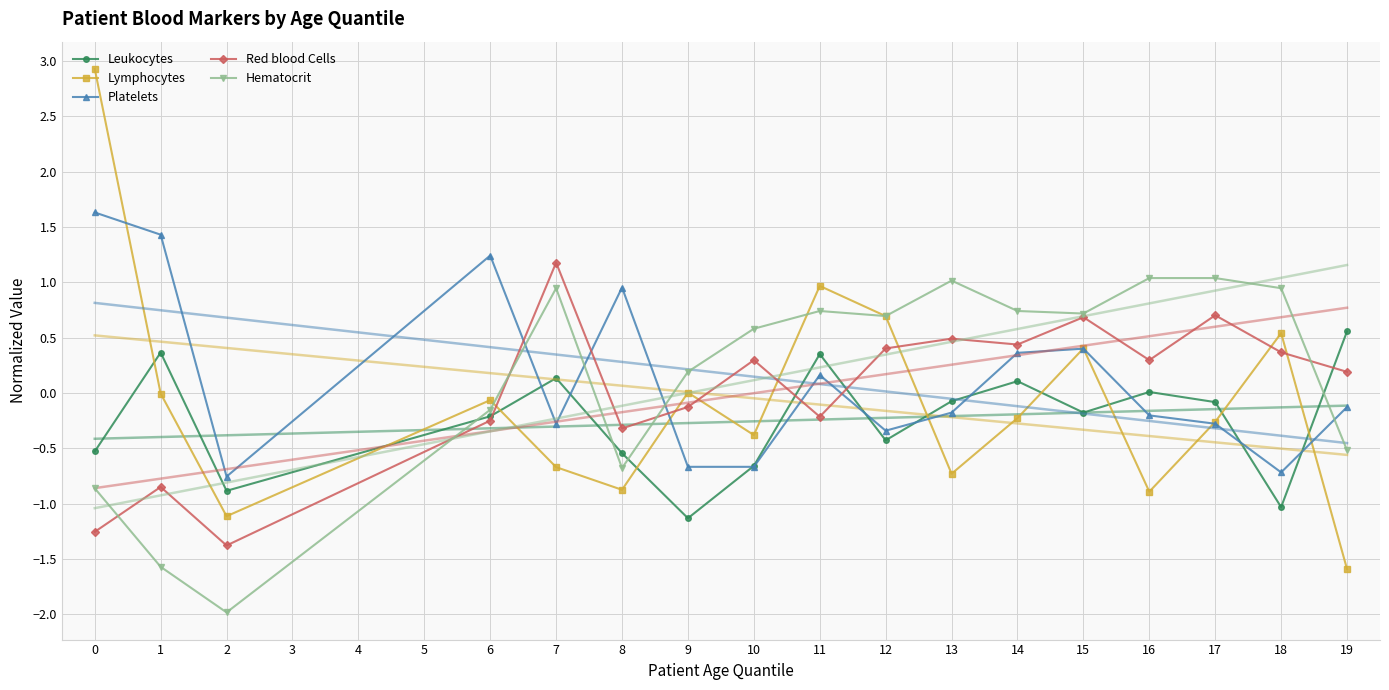

Reading left to right, transcribe all the data shown in this chart.

Leukocytes: 0=-0.5	1=0.4	2=-0.9	6=-0.2	7=0.1	8=-0.5	9=-1.1	10=-0.7	11=0.4	12=-0.4	13=-0.1	14=0.1	15=-0.2	16=0.0	17=-0.1	18=-1.0	19=0.6
Lymphocytes: 0=2.9	1=-0.0	2=-1.1	6=-0.1	7=-0.7	8=-0.9	9=0.0	10=-0.4	11=1.0	12=0.7	13=-0.7	14=-0.2	15=0.4	16=-0.9	17=-0.3	18=0.5	19=-1.6
Platelets: 0=1.6	1=1.4	2=-0.8	6=1.2	7=-0.3	8=1.0	9=-0.7	10=-0.7	11=0.2	12=-0.3	13=-0.2	14=0.4	15=0.4	16=-0.2	17=-0.3	18=-0.7	19=-0.1
Red blood Cells: 0=-1.3	1=-0.9	2=-1.4	6=-0.3	7=1.2	8=-0.3	9=-0.1	10=0.3	11=-0.2	12=0.4	13=0.5	14=0.4	15=0.7	16=0.3	17=0.7	18=0.4	19=0.2
Hematocrit: 0=-0.9	1=-1.6	2=-2.0	6=-0.2	7=0.9	8=-0.7	9=0.2	10=0.6	11=0.7	12=0.7	13=1.0	14=0.7	15=0.7	16=1.0	17=1.0	18=0.9	19=-0.5